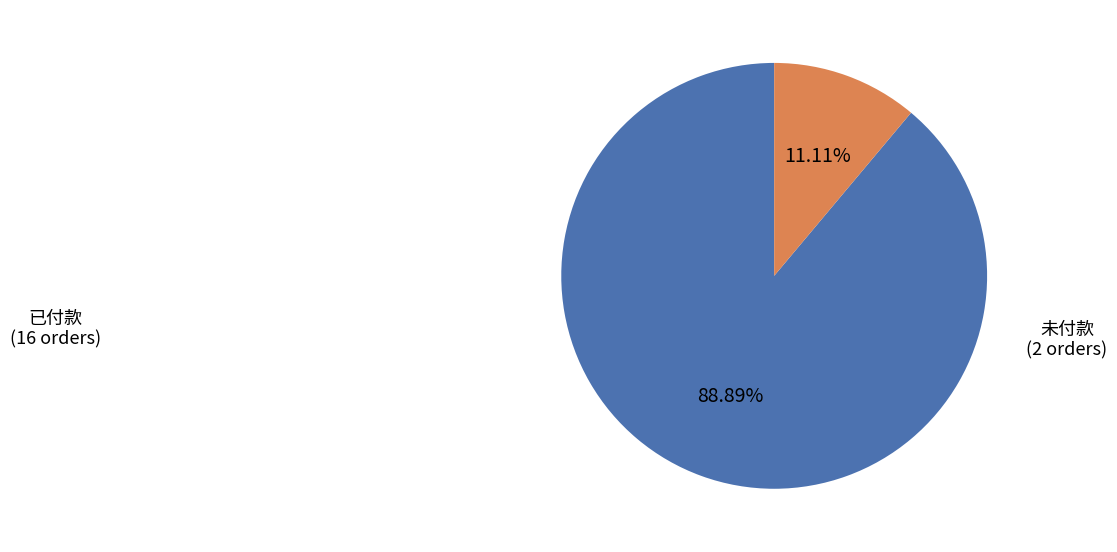

Combined, do 已付款 and 未付款 account for over 50%?

Yes